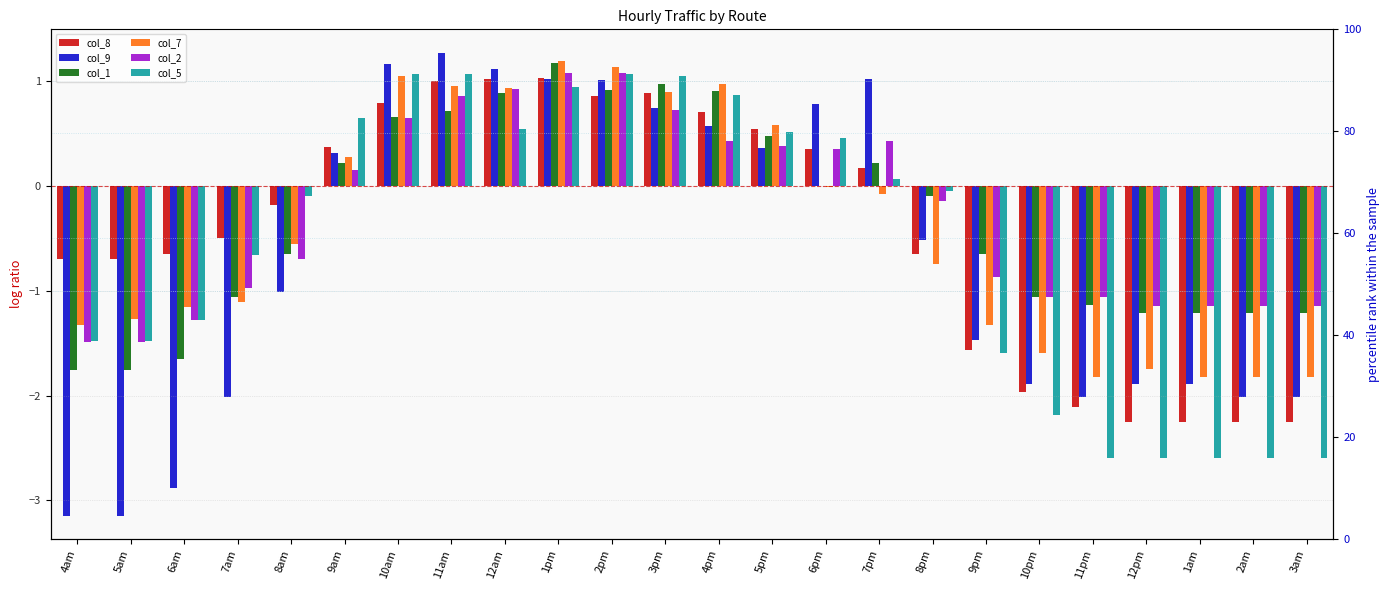

List the labels in order of col_5 value, smallest first.

11pm, 12pm, 1am, 2am, 3am, 10pm, 9pm, 4am, 5am, 6am, 7am, 8am, 8pm, 7pm, 6pm, 5pm, 12am, 9am, 4pm, 1pm, 3pm, 10am, 11am, 2pm